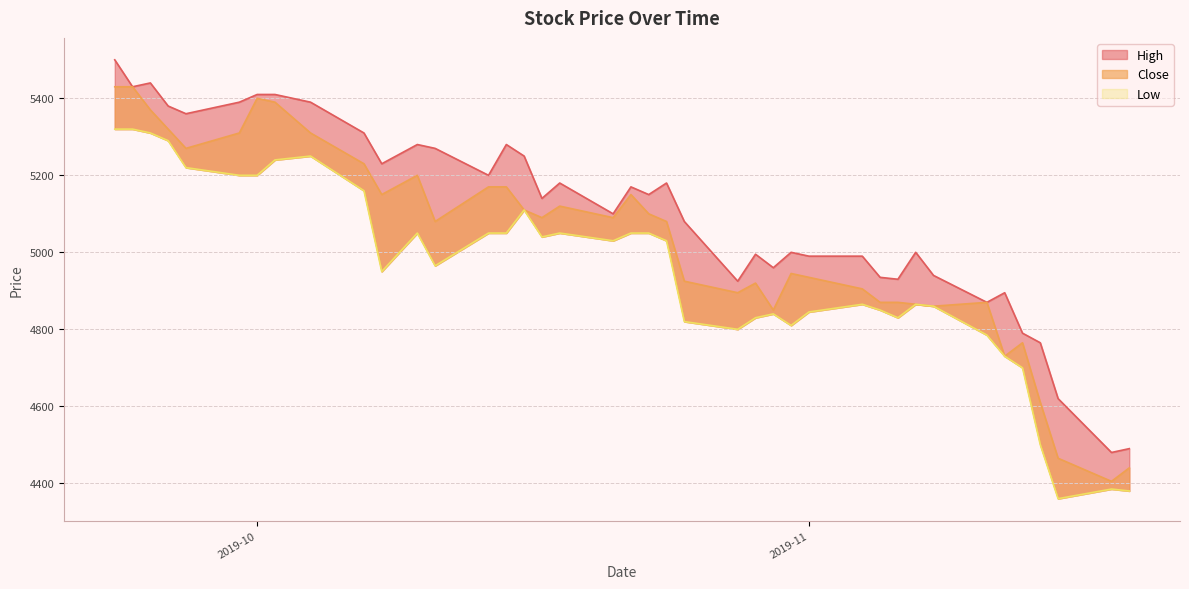

What is the difference between the highest and lowest values at 2019-10-21?

70